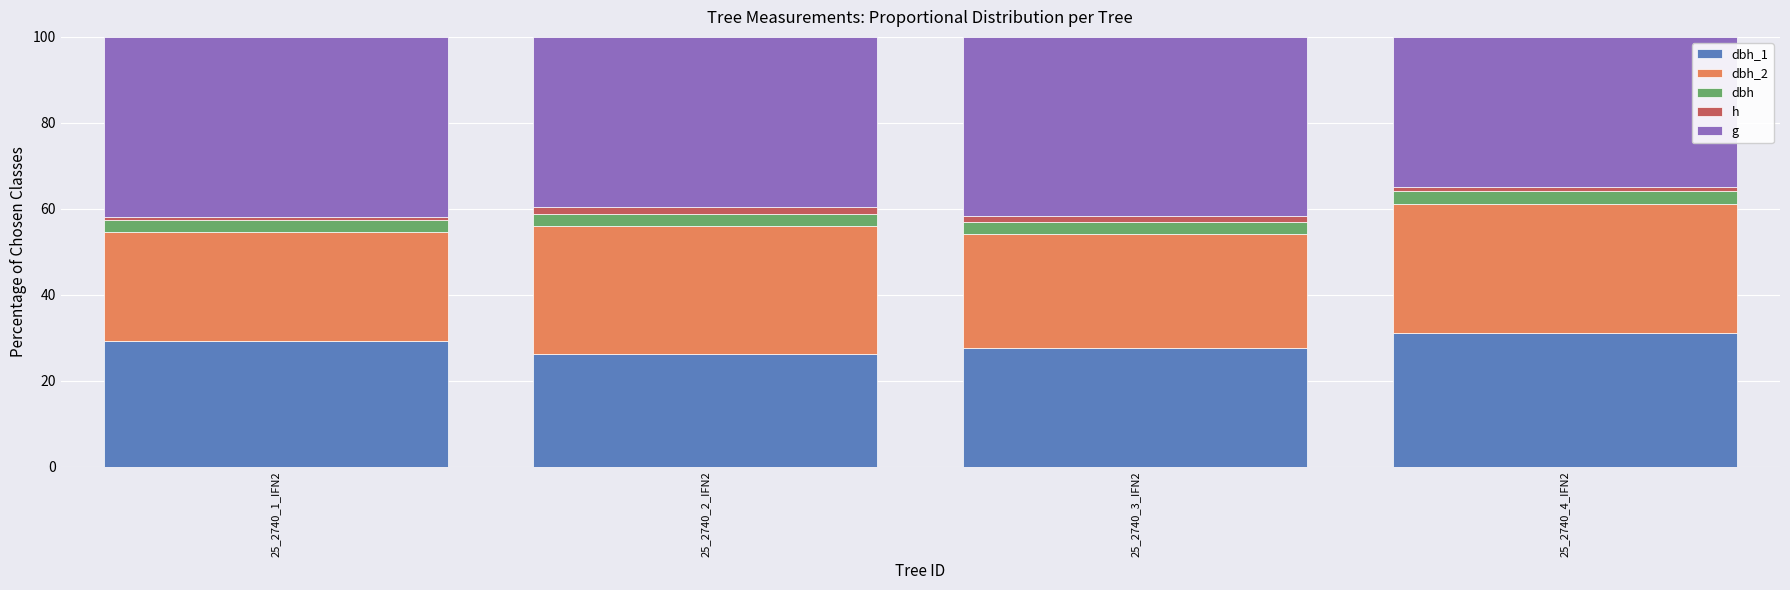

Which series has the largest total across all categories?

g